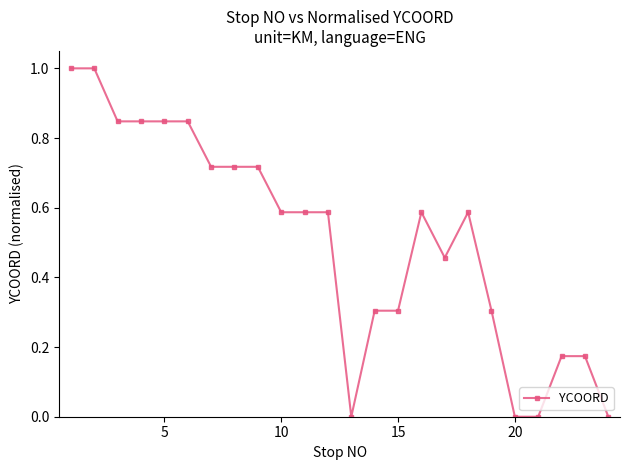

What is the maximum value shown in the chart?

1.0